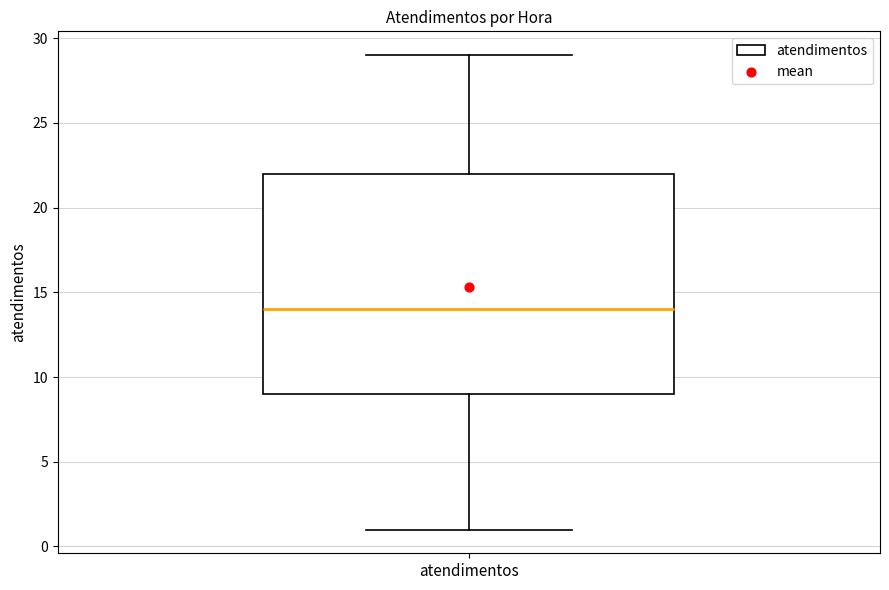

Where does the upper whisker of the box for atendimentos end on the y-axis? The values are not printed on the chart, so give them approximately, as read against the axis.

29